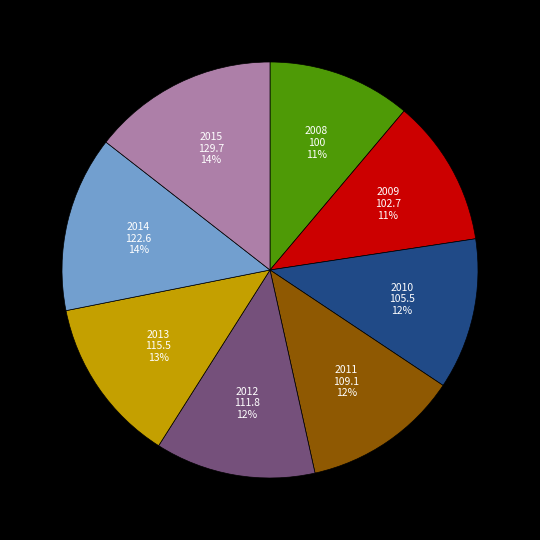

To the nearest percent, what portion does 2010 represent?

12%